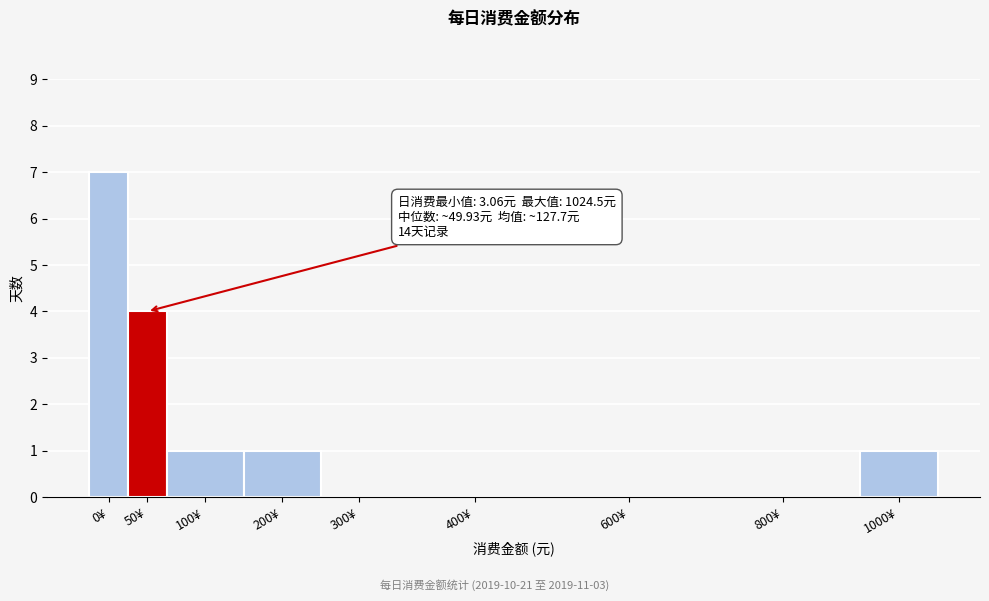

Reading right to left, transcribe all the data shown in this chart.

1000¥=1	800¥=0	600¥=0	400¥=0	300¥=0	200¥=1	100¥=1	50¥=4	0¥=7